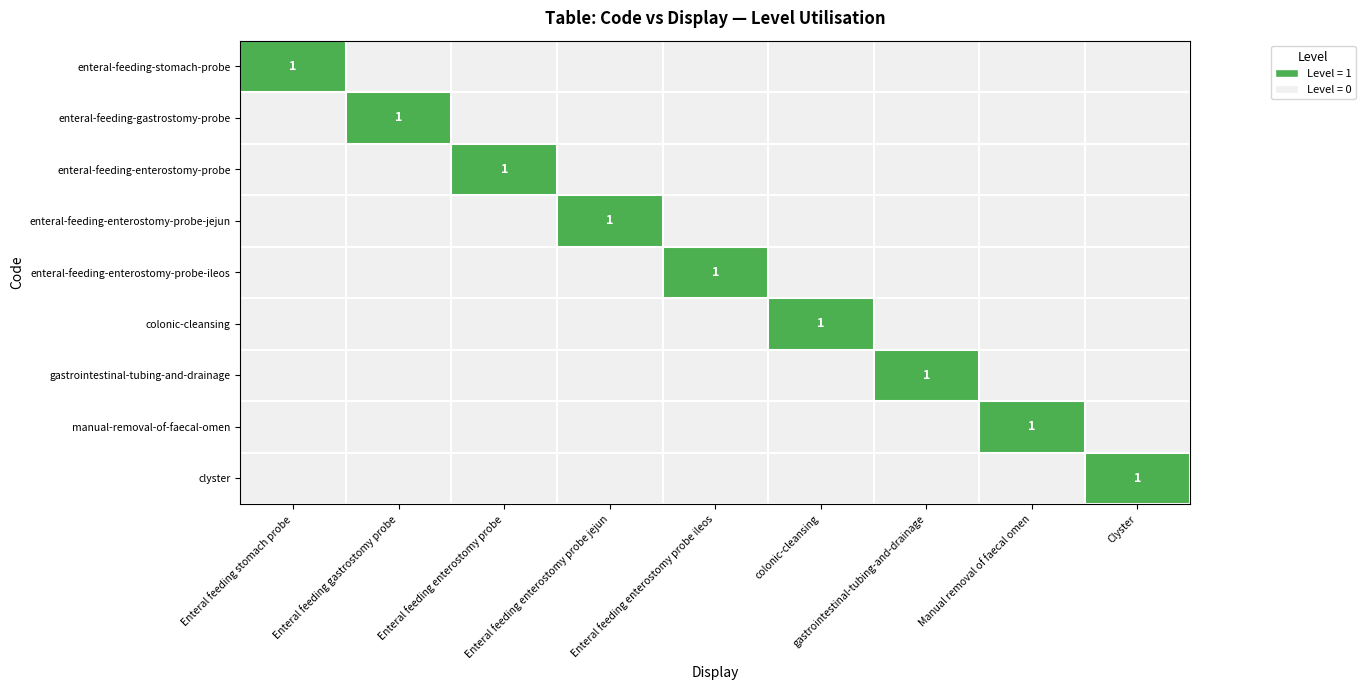

At how many categories does at least one series exceed 0?

9